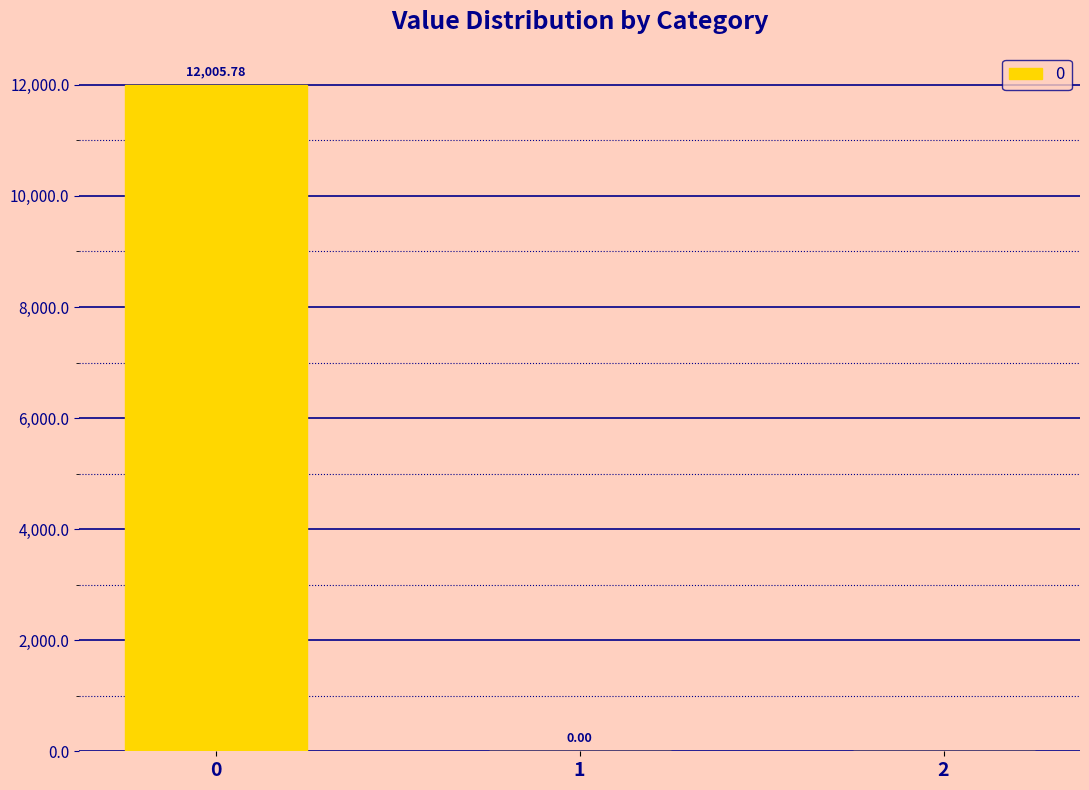

What is the change in value from 0 to 2?

-12005.8